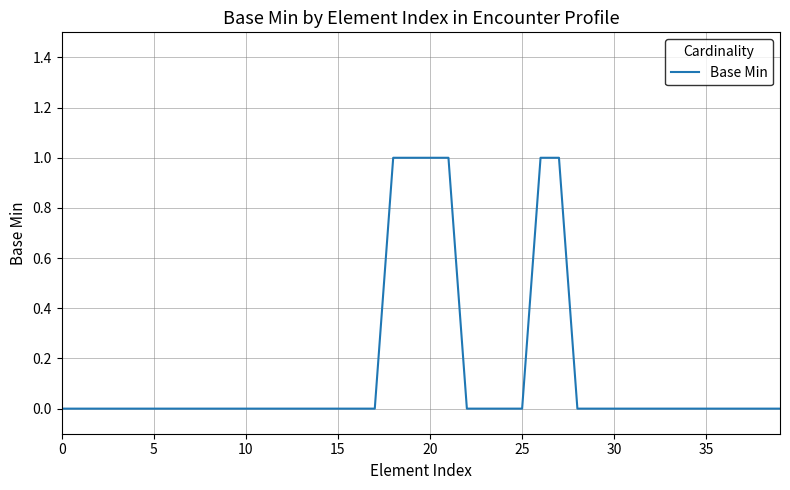

The chart shows a value of -1 at 10. True or false?

False